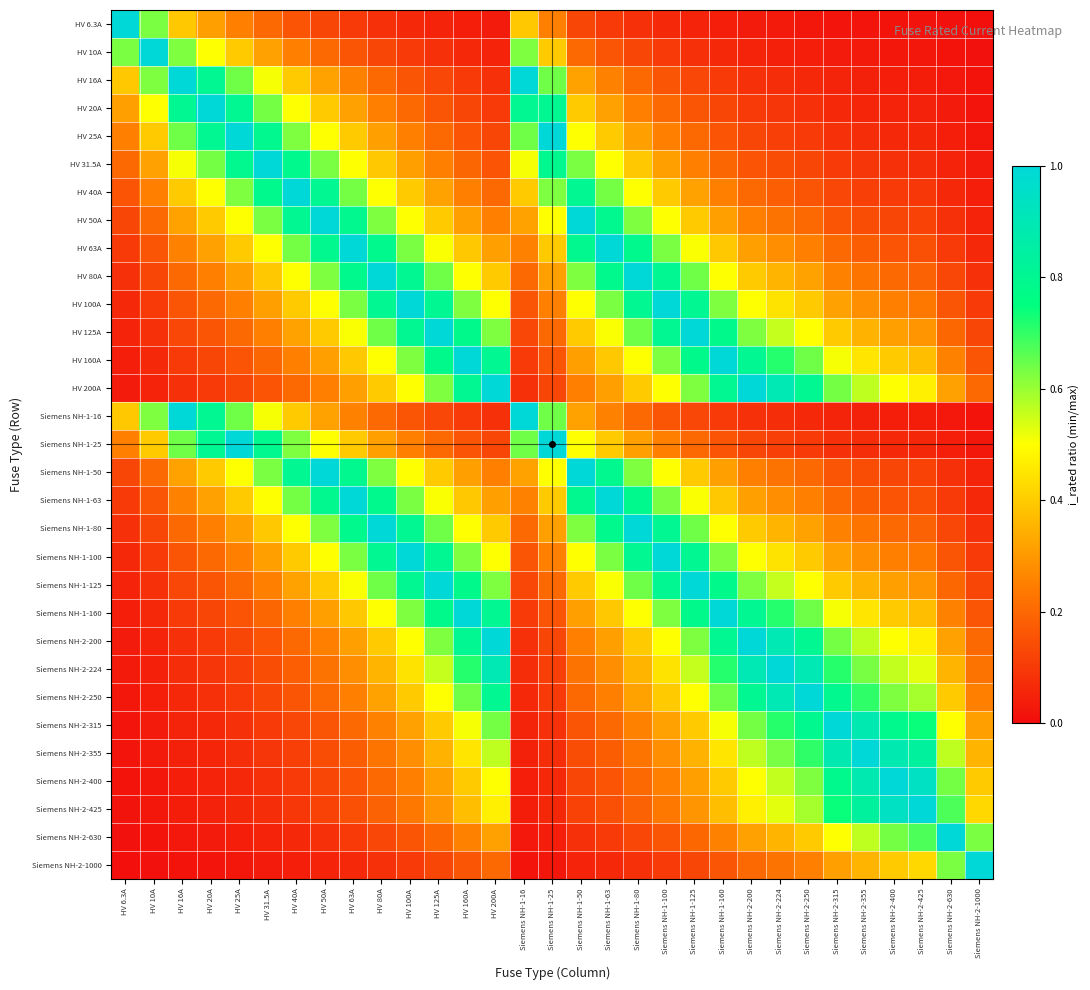

Which series has the largest range (max minus min)?

HV 6.3A